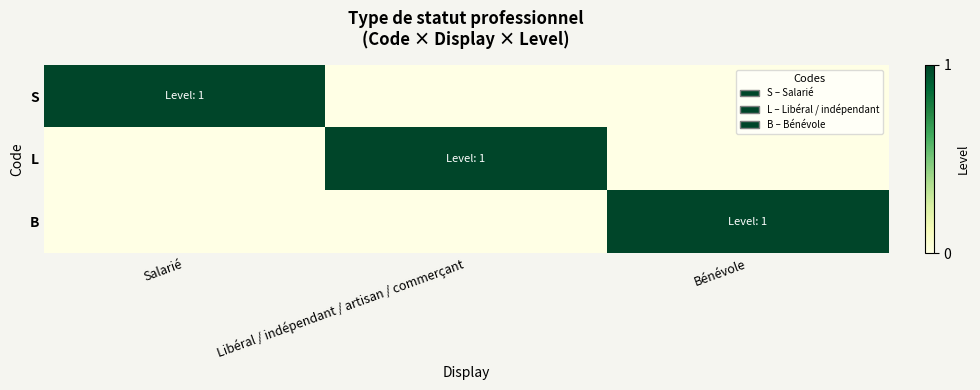

How many distinct data groups are displayed?

3